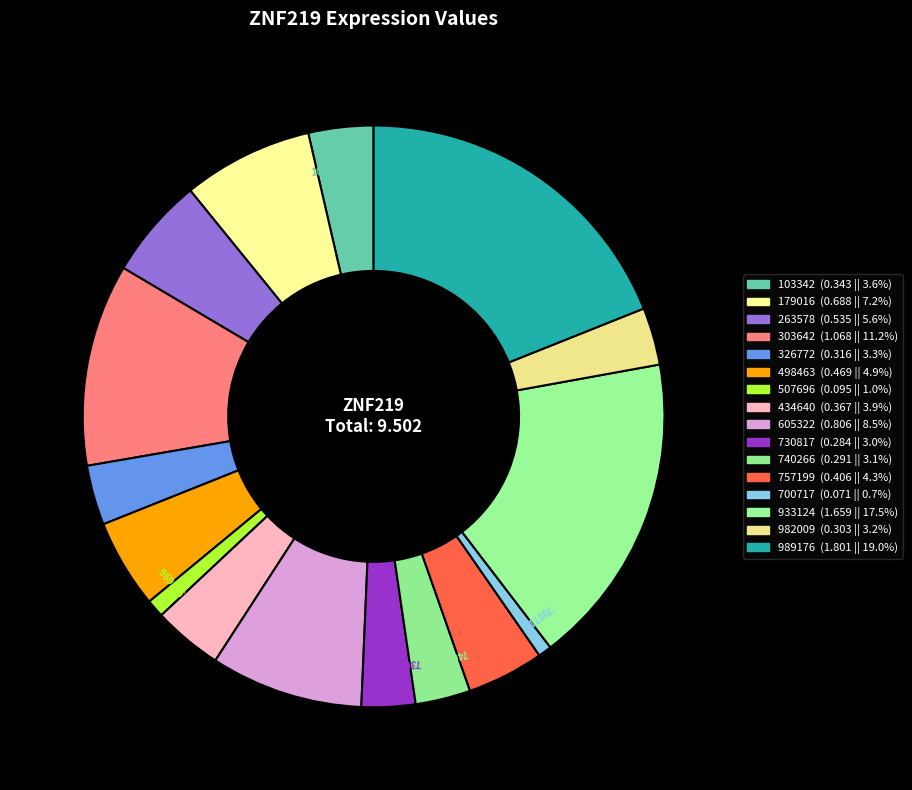

Count the number of slices in the pie.

16